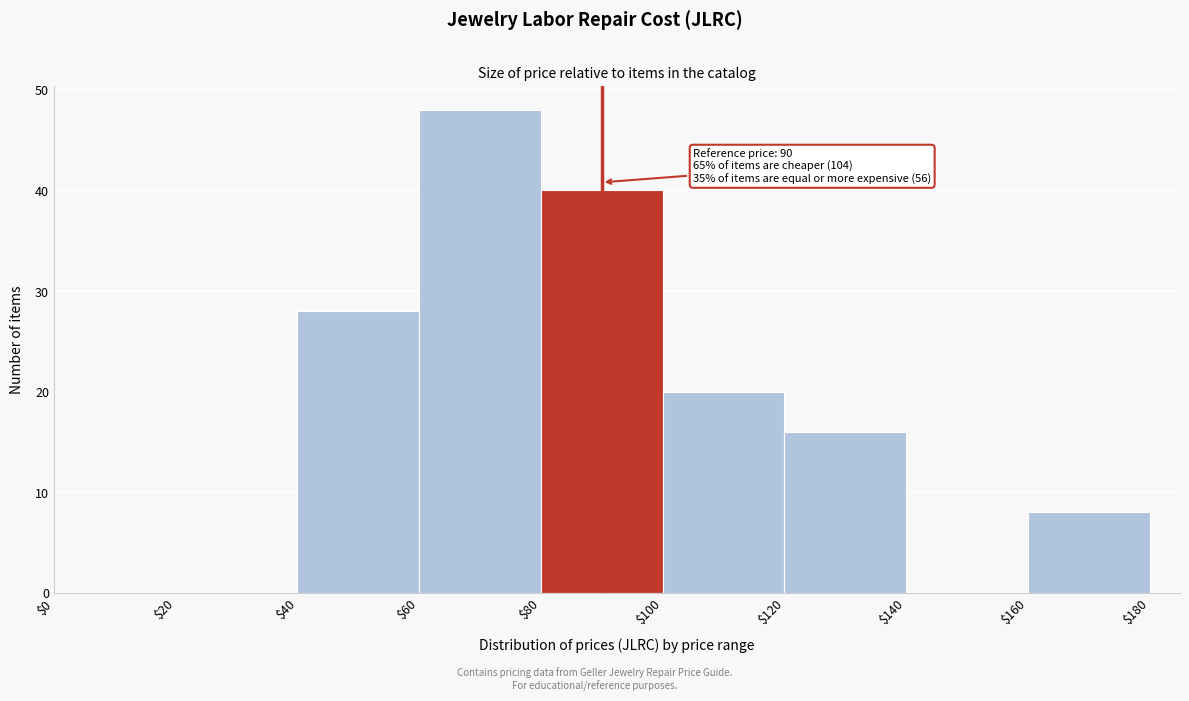

Over which range of the x-axis is the bar tallest?

$60 to $80